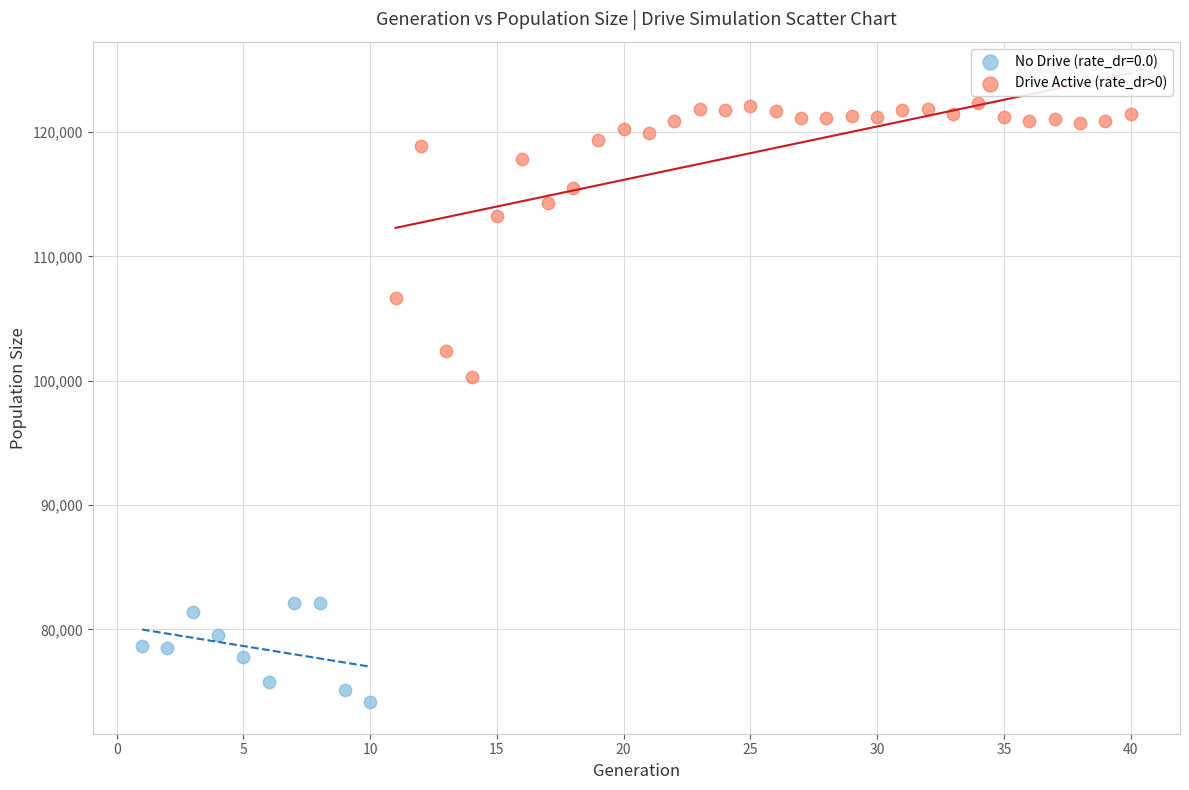

Which series reaches the minimum Y coordinate?

No Drive (rate_dr=0.0)